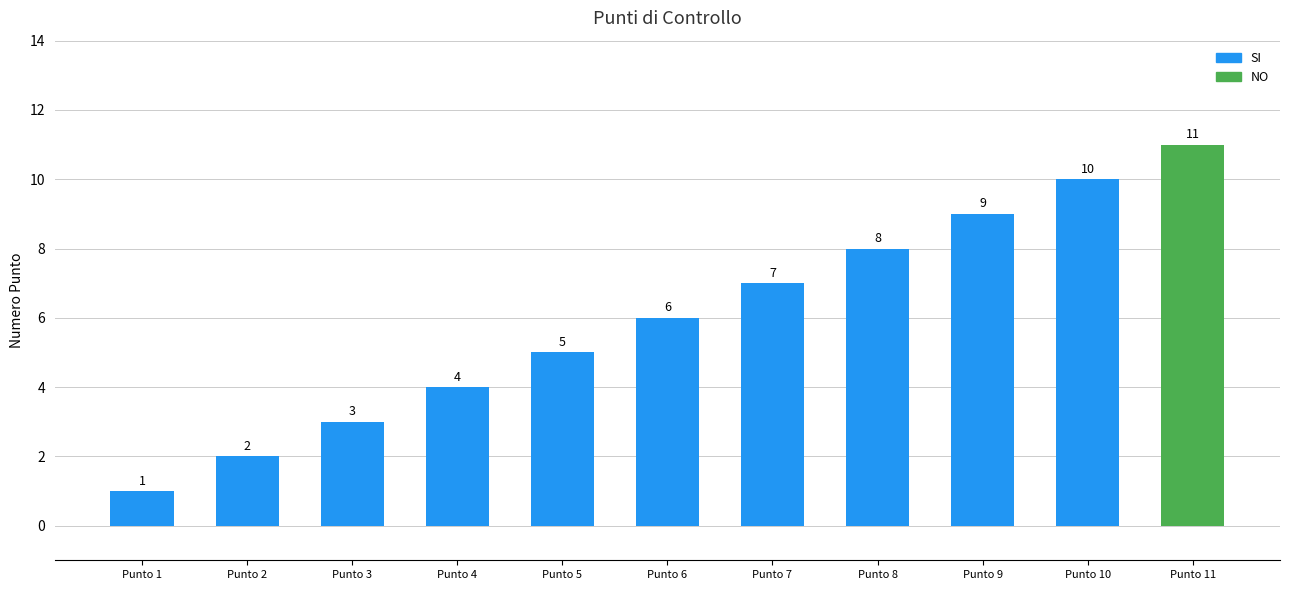

How many values are below 6?

5